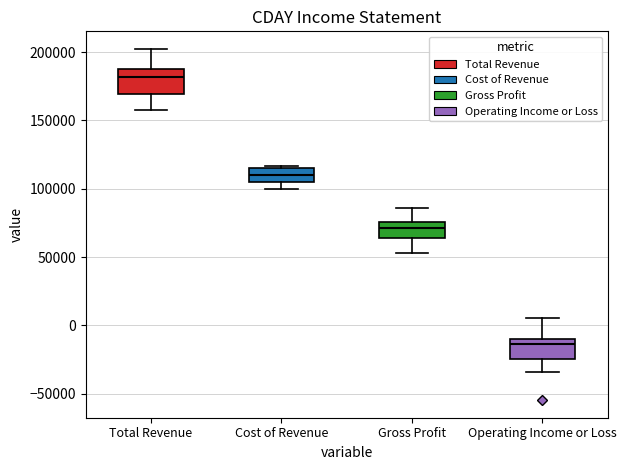

Where does the median line of the box for Gross Profit sit on the y-axis? The values are not printed on the chart, so give them approximately, as read against the axis.

70000